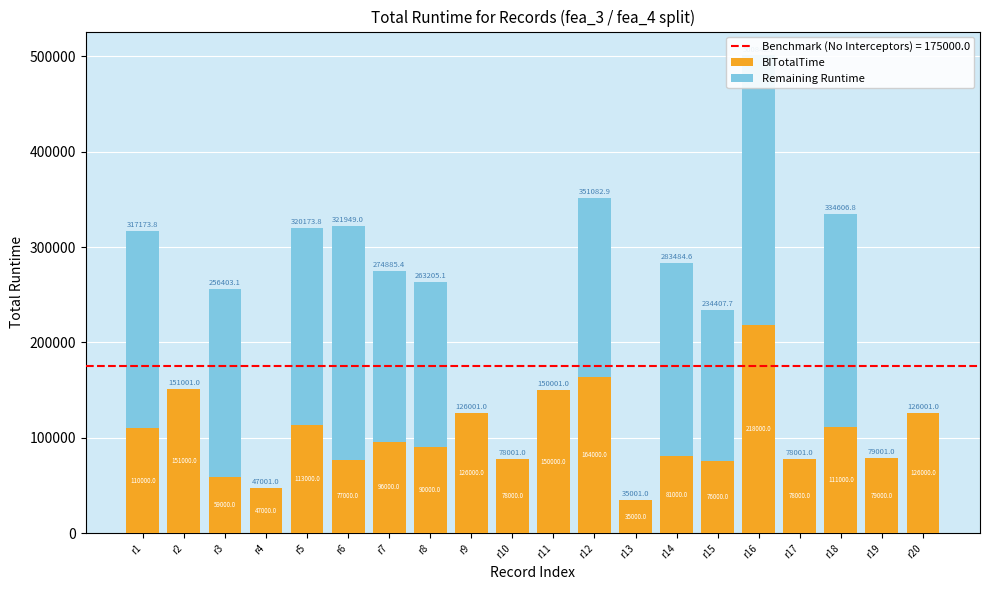

Reading left to right, transcribe all the data shown in this chart.

BITotalTime: 110000.0	151000.0	59000.0	47000.0	113000.0	77000.0	96000.0	90000.0	126000.0	78000.0	150000.0	164000.0	35000.0	81000.0	76000.0	218000.0	78000.0	111000.0	79000.0	126000.0
Remaining Runtime: 207173.8	1.0	197403.1	1.0	207173.8	244949.0	178885.4	173205.1	1.0	1.0	1.0	187082.9	1.0	202484.6	158407.7	282842.7	1.0	223606.8	1.0	1.0